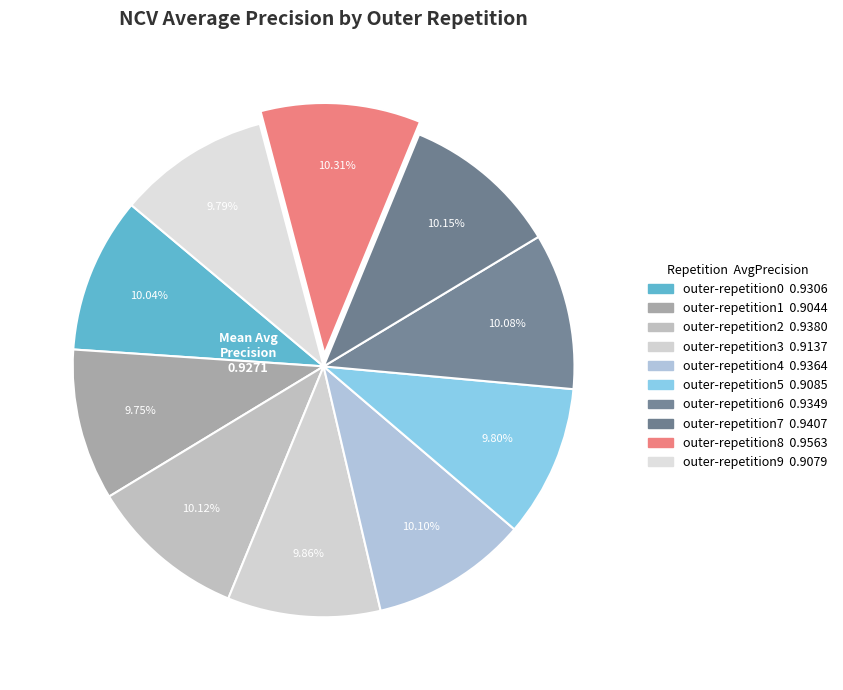

Count the number of slices in the pie.

10